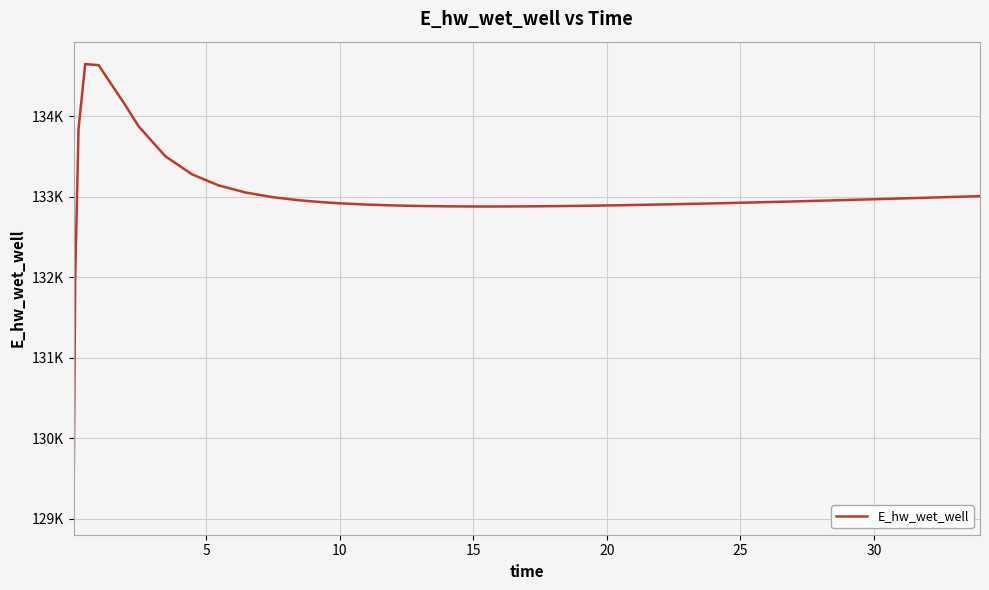

Is this an area chart (filled region under the line)?

No